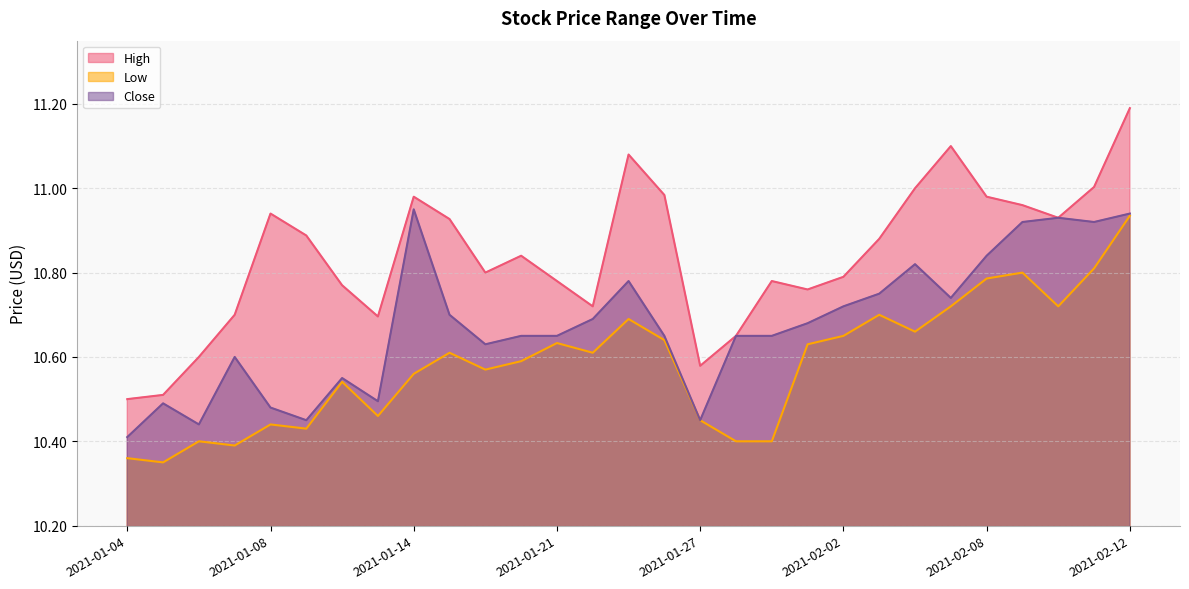

Rank the series by their maximum value, from lowest to highest.

Low, Close, High